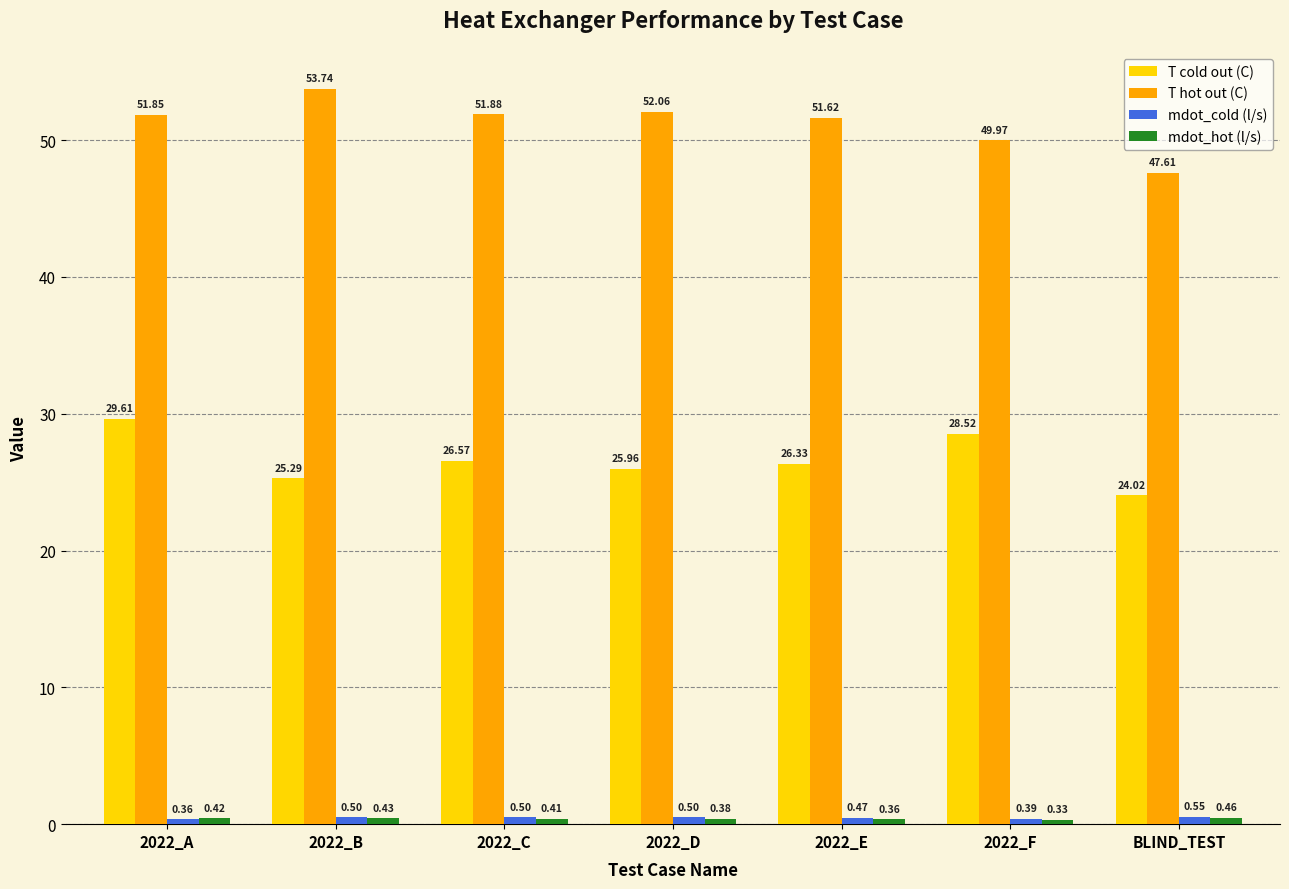

At which label does T hot out (C) reach its minimum?

BLIND_TEST